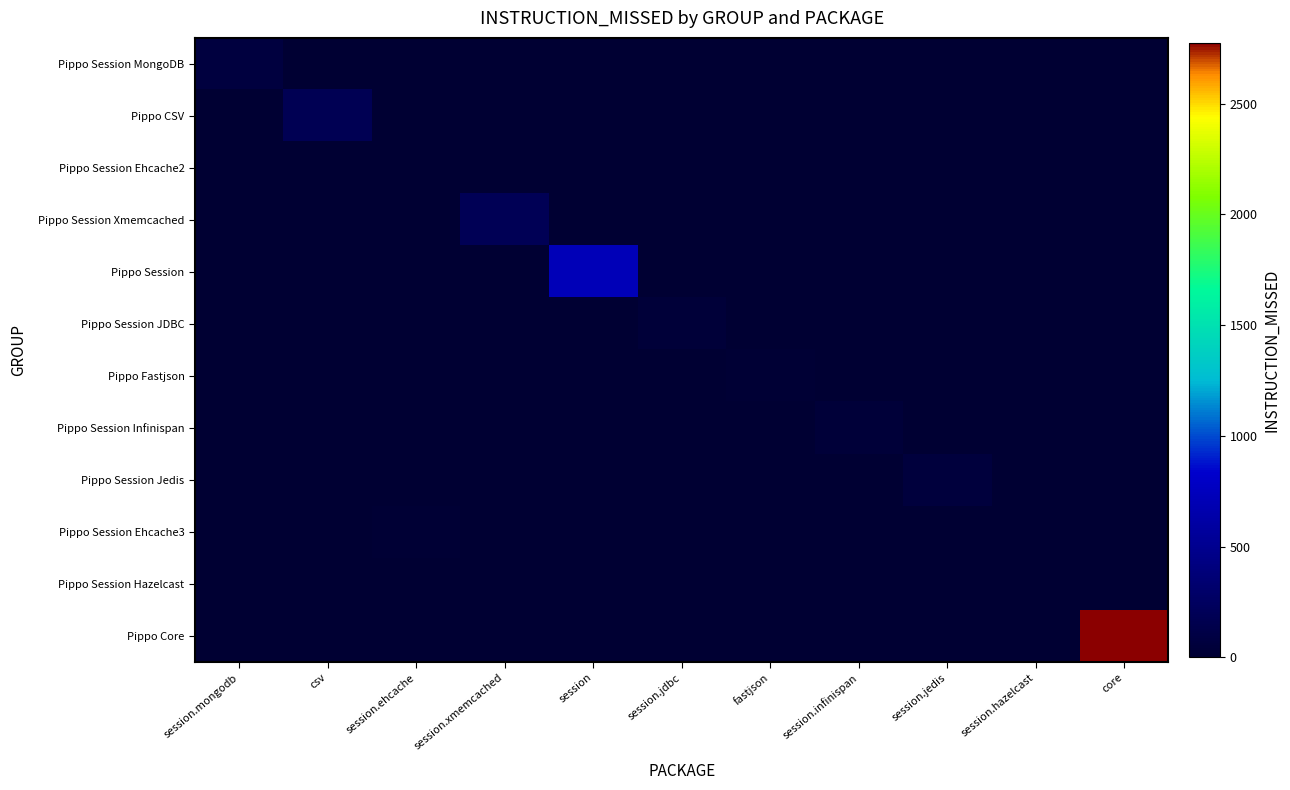

What is the greatest value displayed?

2776